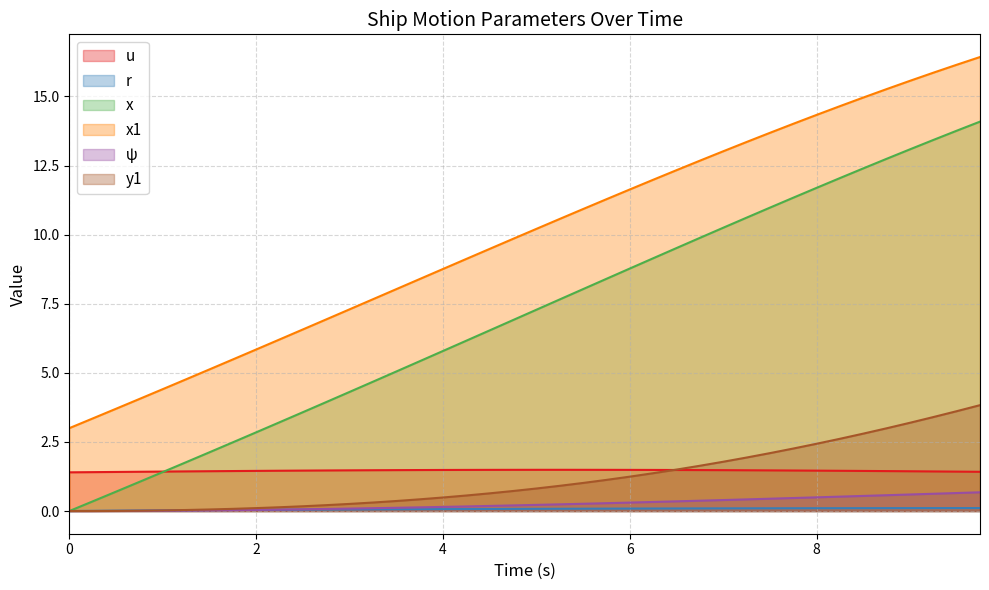

What is the highest value of the r series?

0.1